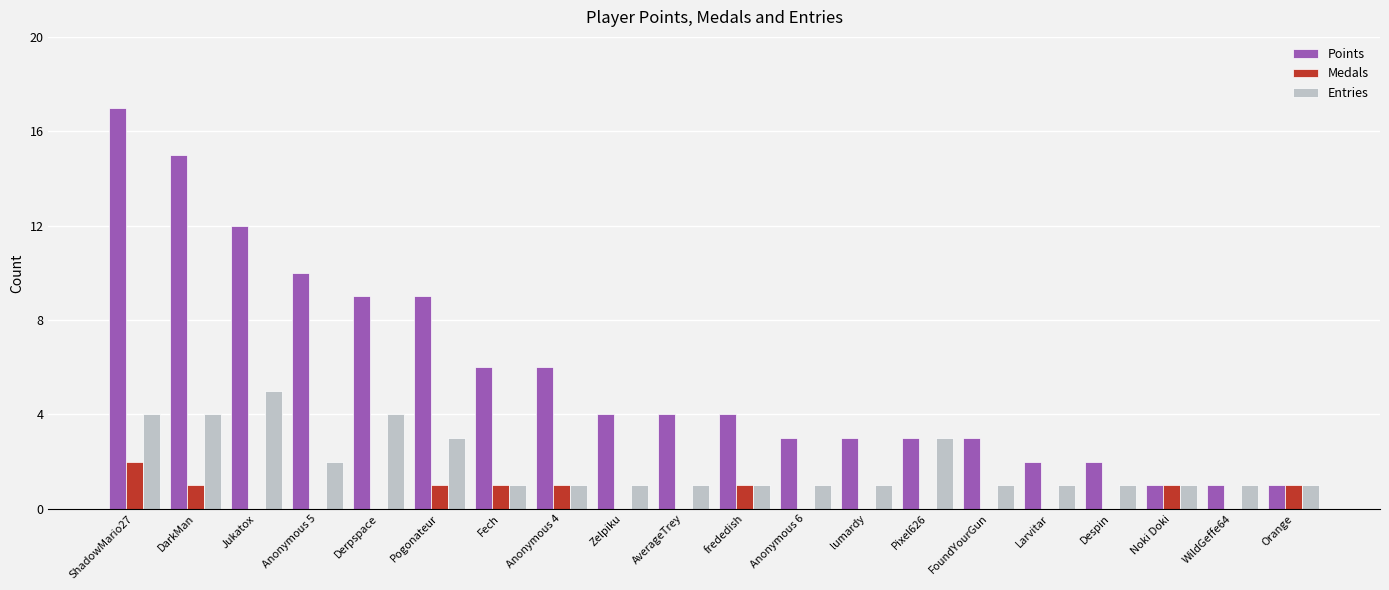

Are the bars grouped side by side (vs. stacked)?

Yes